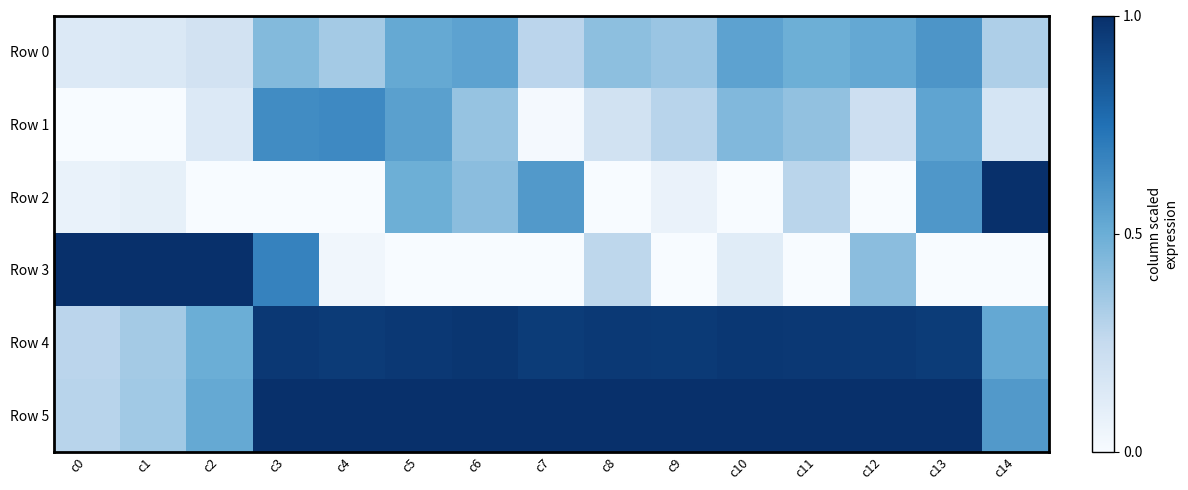

What is the greatest value displayed?

1.0